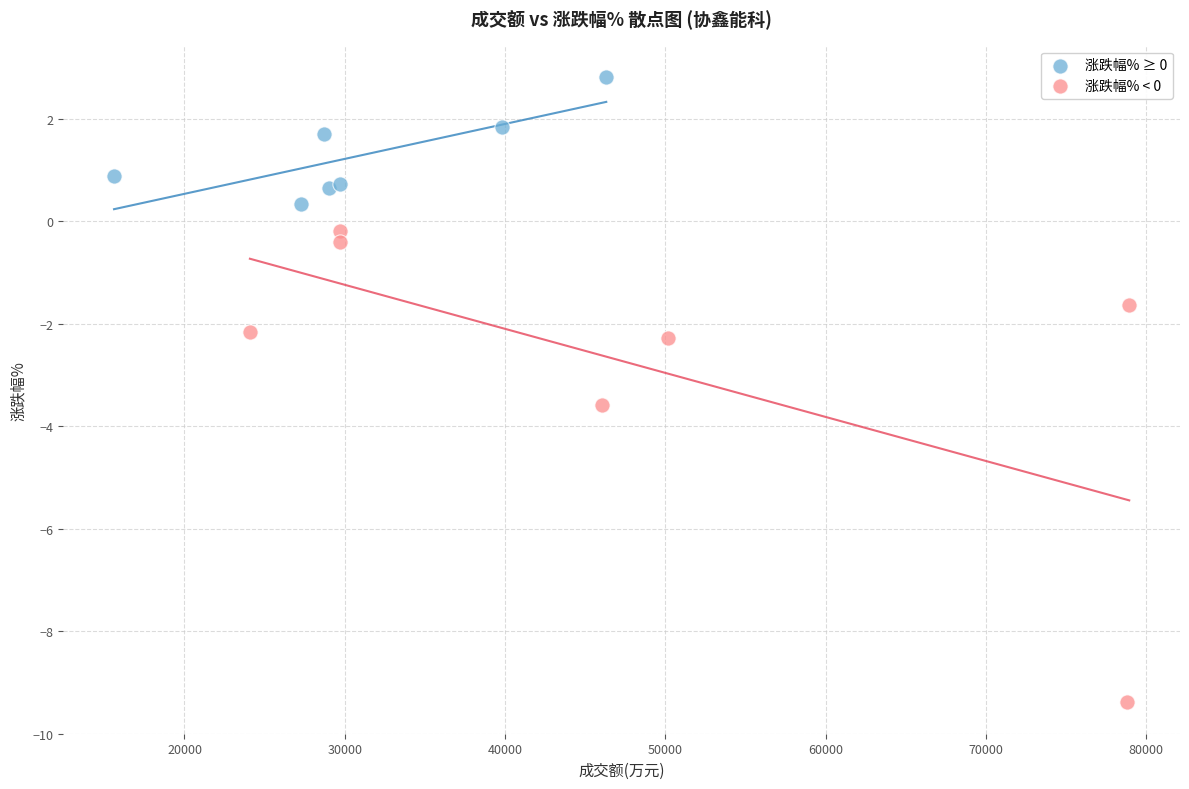

Which series contains the lowest Y value?

涨跌幅% < 0